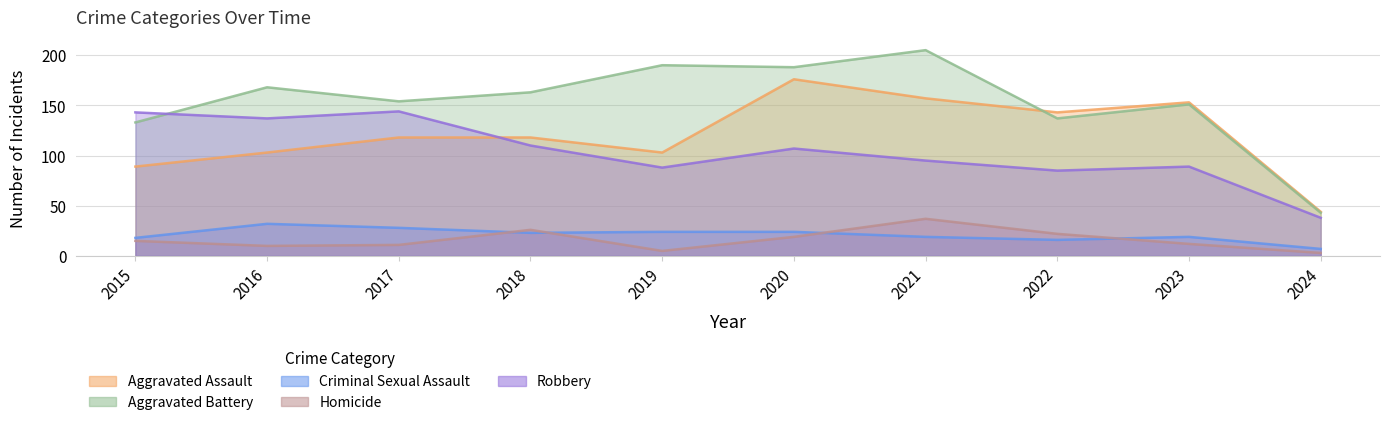

What value does the Homicide series have at 2016, to the nearest 10?

10